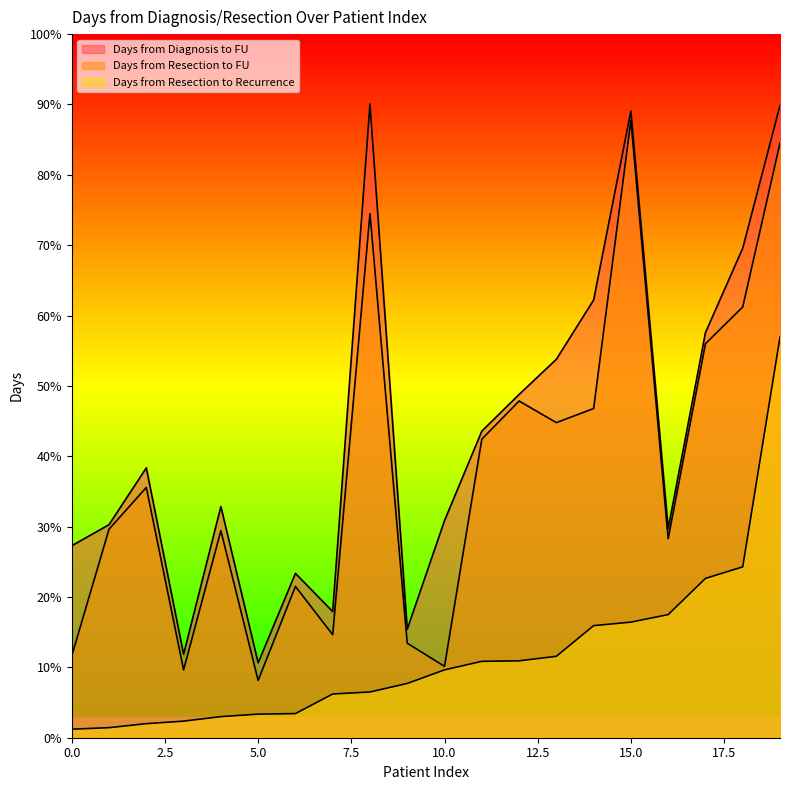

At 1, list the series in order from largest to smallest.

Days from Diagnosis to FU, Days from Resection to FU, Days from Resection to Recurrence